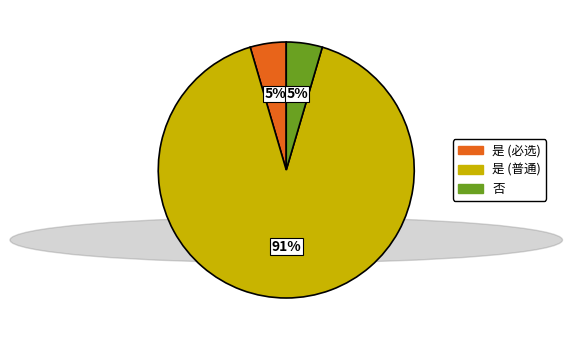

Is there any slice that represents more than half of the pie?

Yes